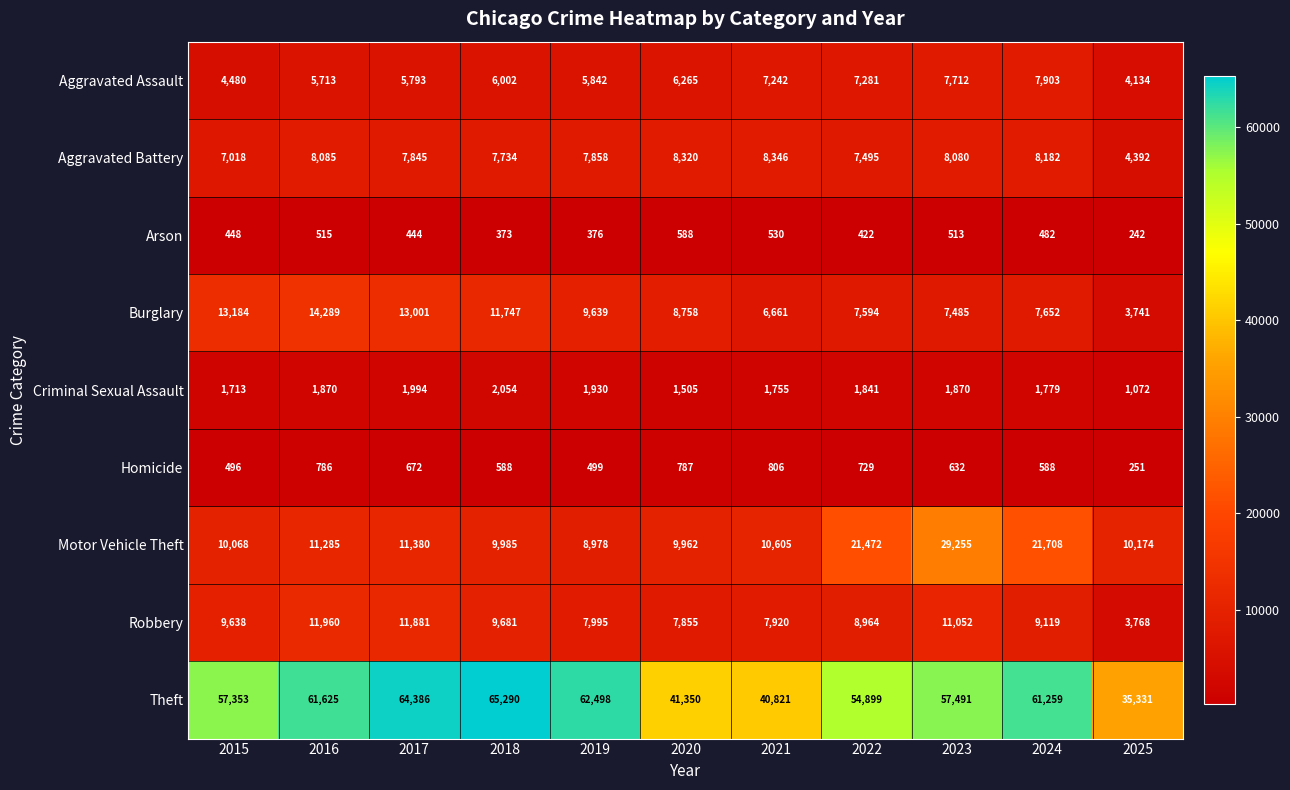

At which category is the sum across all series the highest?

2023